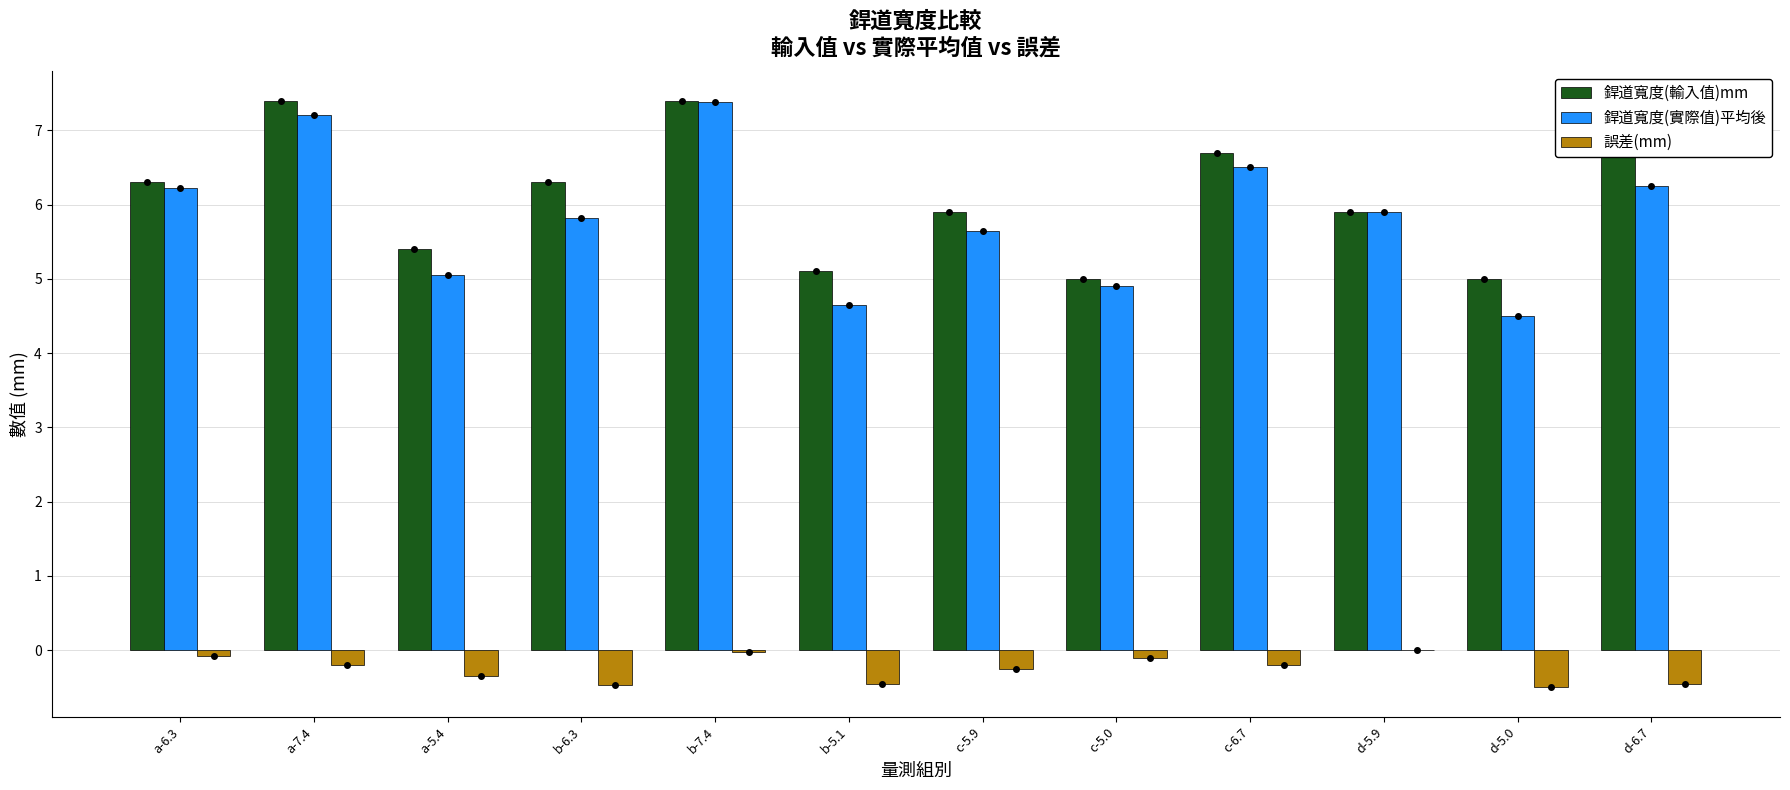

What is the sum of the 銲道寬度(輸入值)mm values at b-6.3 and a-7.4?

13.7